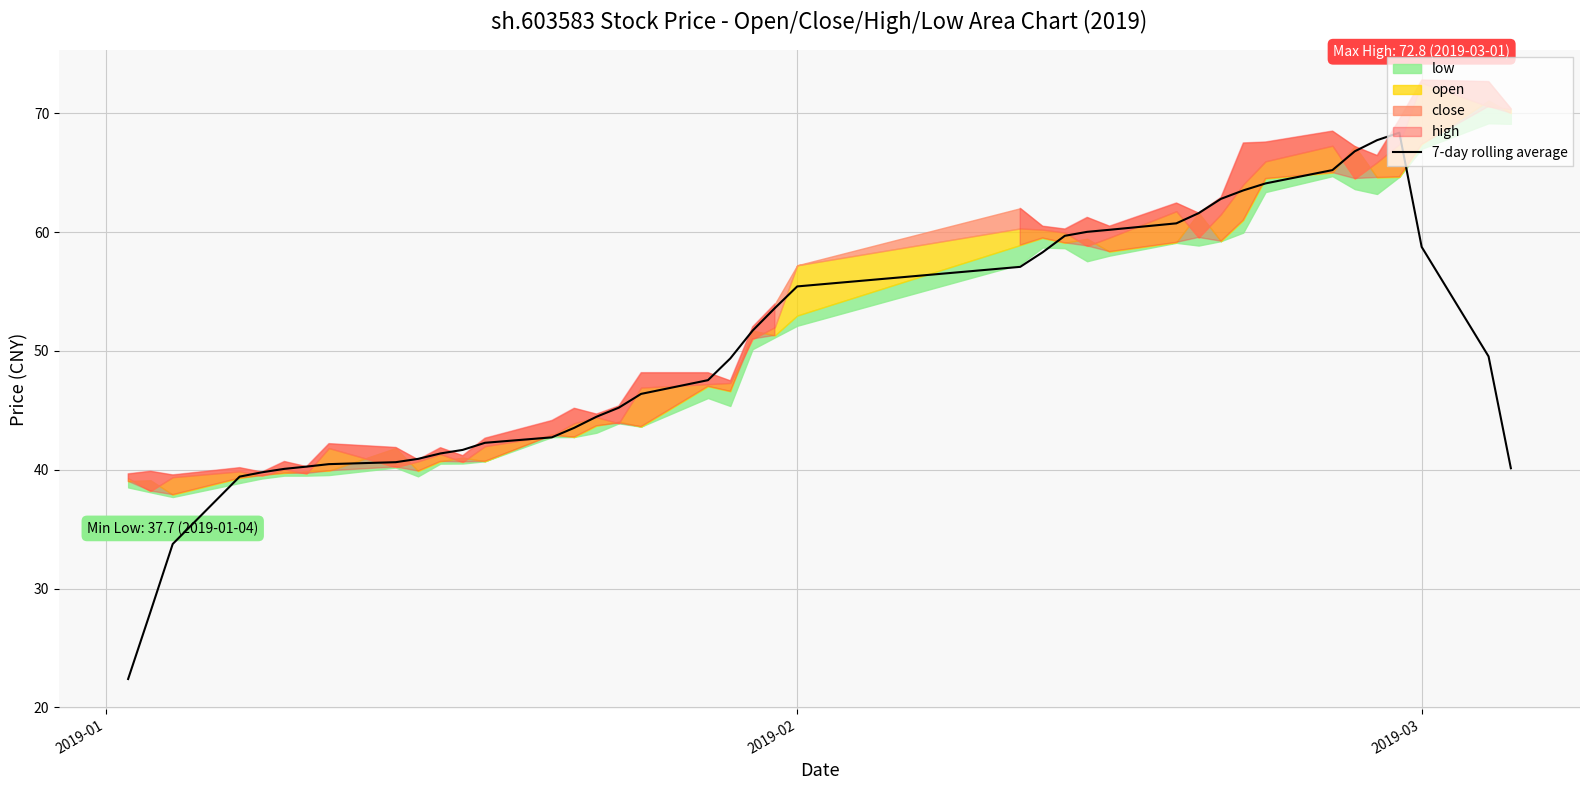

Reading left to right, what are all the values shown in this chart?

22.4	28.0	33.7	39.4	39.8	40.1	40.3	40.5	40.6	40.9	41.4	41.7	42.3	42.7	43.5	44.5	45.2	46.4	47.5	49.4	51.7	53.6	55.4	57.1	58.3	59.7	60.0	60.2	60.7	61.6	62.8	63.5	64.1	65.2	66.8	67.7	68.4	58.7	49.5	40.1